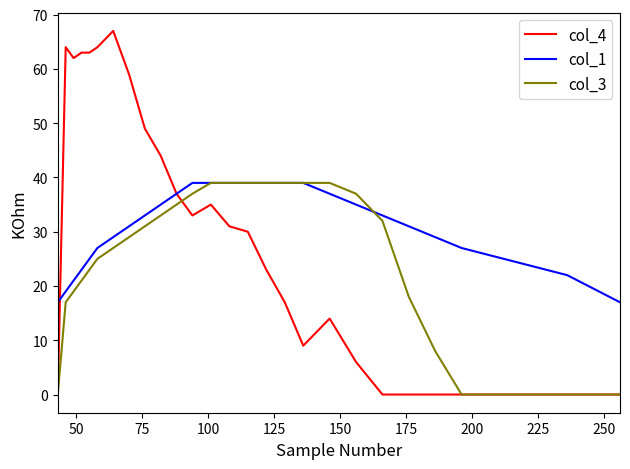

Is this an area chart (filled region under the line)?

No